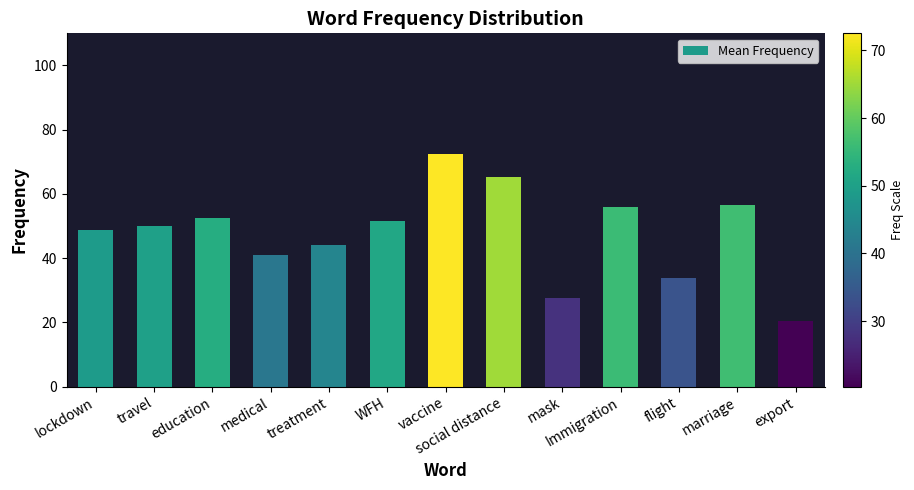

Reading left to right, list all the values displayed in this chart.

lockdown=48.7	travel=49.9	education=52.6	medical=41.0	treatment=44.1	WFH=51.4	vaccine=72.5	social distance=65.1	mask=27.7	Immigration=55.9	flight=33.9	marriage=56.4	export=20.3